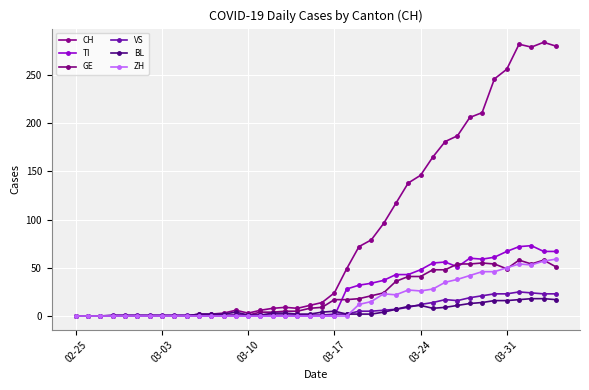

How many lines are shown in the chart?

6